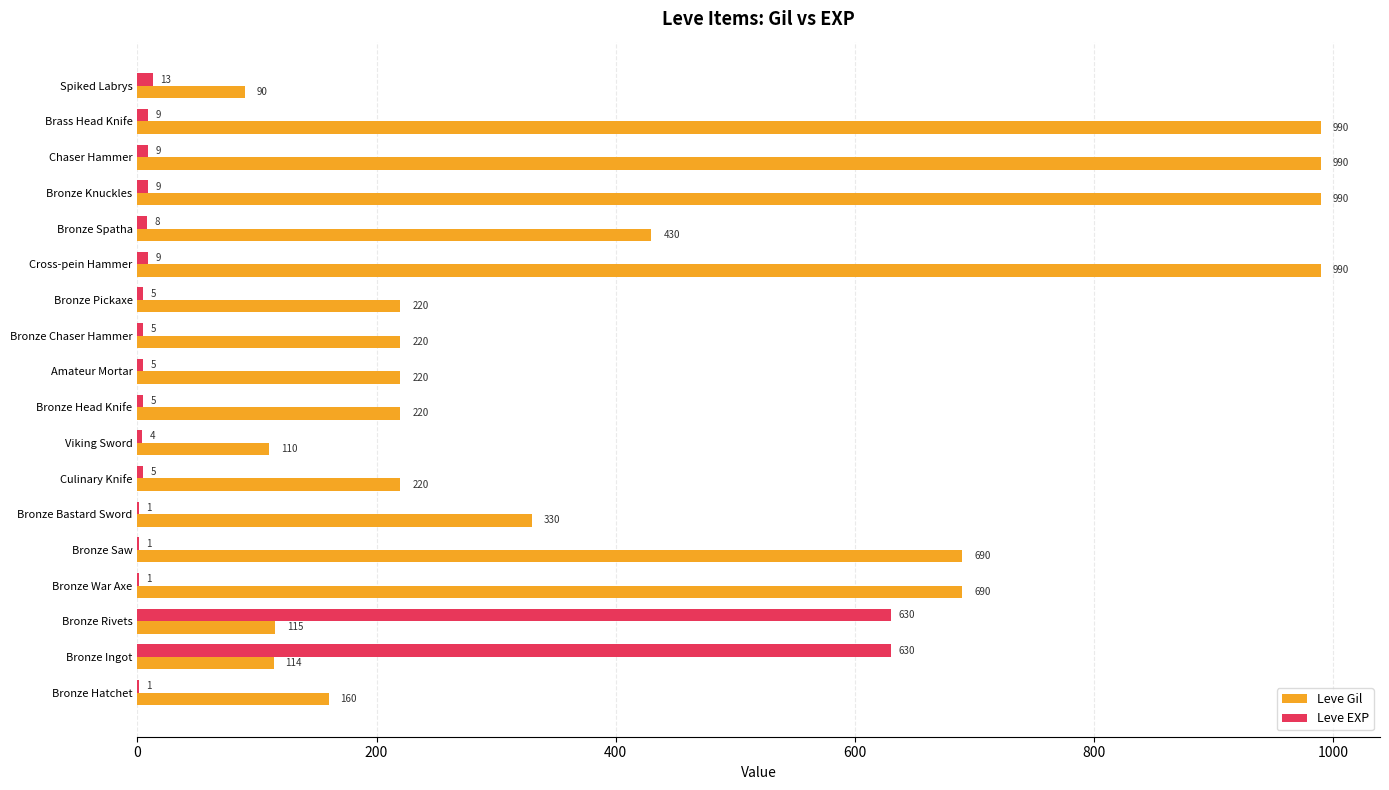

Read the Leve Gil value at Culinary Knife.

220